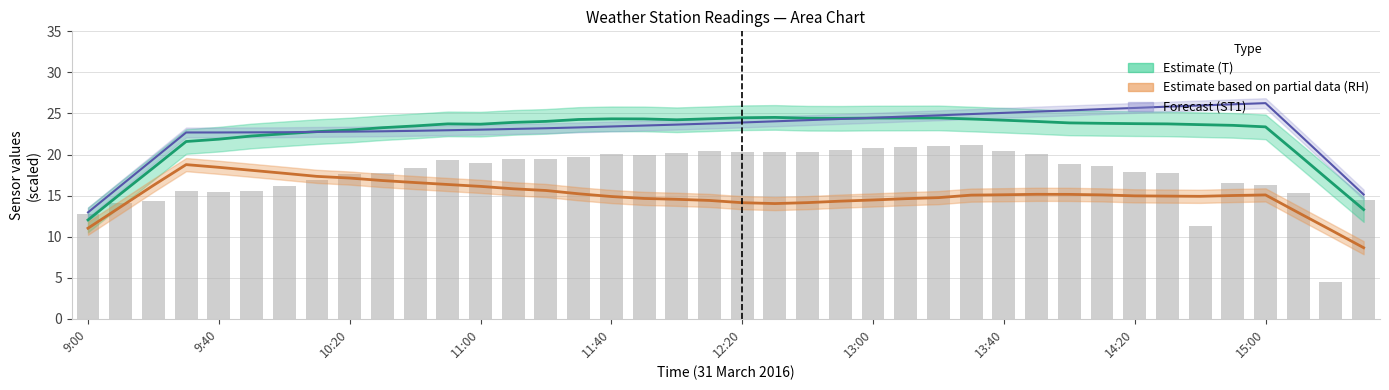

Reading left to right, what are all the values shown in this chart?

T (smoothed): 12.0	15.2	18.4	21.6	21.9	22.3	22.5	22.8	23.0	23.3	23.5	23.7	23.7	23.9	24.0	24.3	24.3	24.3	24.2	24.4	24.5	24.5	24.4	24.4	24.4	24.4	24.5	24.3	24.2	24.0	23.9	23.8	23.8	23.7	23.6	23.6	23.4	20.0	16.7	13.3
RH (smoothed): 11.0	13.6	16.2	18.8	18.4	18.1	17.7	17.3	17.1	16.8	16.6	16.4	16.1	15.8	15.6	15.2	14.9	14.7	14.5	14.4	14.1	14.0	14.1	14.3	14.5	14.6	14.8	15.1	15.1	15.2	15.1	15.1	15.0	14.9	14.9	15.0	15.1	12.9	10.8	8.7
ST1 (smoothed): 13.0	16.2	19.4	22.7	22.7	22.7	22.7	22.8	22.8	22.8	22.9	23.0	23.0	23.1	23.2	23.3	23.4	23.5	23.6	23.8	23.9	24.0	24.2	24.3	24.5	24.6	24.8	24.9	25.1	25.2	25.4	25.5	25.7	25.8	26.0	26.1	26.3	22.6	18.9	15.1
SR (scaled): 12.8	14.1	14.3	15.6	15.4	15.6	16.1	16.9	17.6	17.8	18.4	19.4	19.0	19.4	19.4	19.7	20.1	19.9	20.2	20.4	20.3	20.3	20.3	20.6	20.8	20.9	21.0	21.2	20.4	20.1	18.8	18.6	17.9	17.7	11.3	16.6	16.3	15.3	4.4	14.4